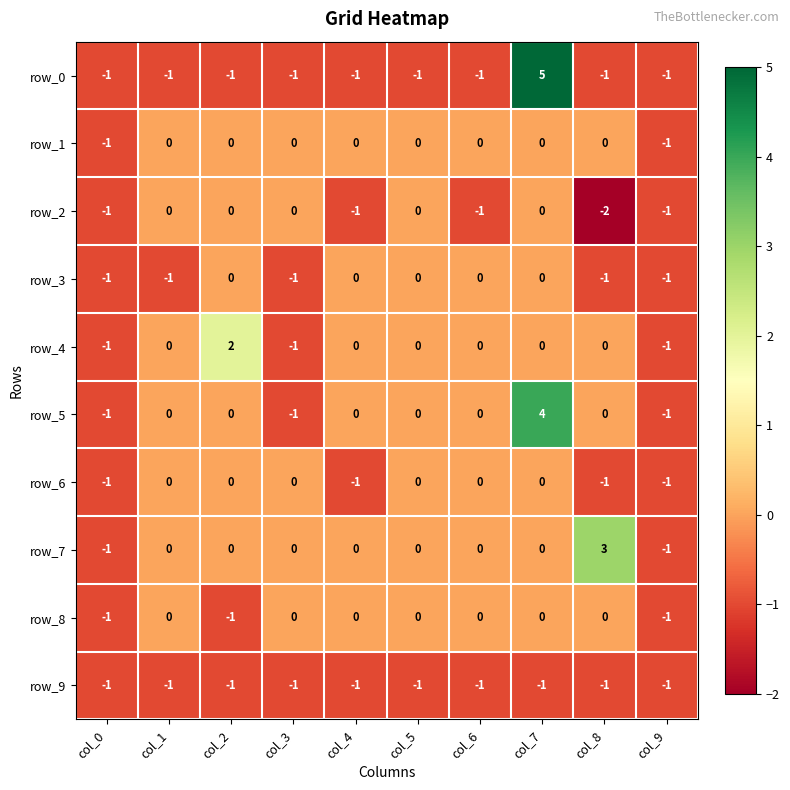

Reading left to right, transcribe all the data shown in this chart.

row_0: col_0=-1	col_1=-1	col_2=-1	col_3=-1	col_4=-1	col_5=-1	col_6=-1	col_7=5	col_8=-1	col_9=-1
row_1: col_0=-1	col_1=0	col_2=0	col_3=0	col_4=0	col_5=0	col_6=0	col_7=0	col_8=0	col_9=-1
row_2: col_0=-1	col_1=0	col_2=0	col_3=0	col_4=-1	col_5=0	col_6=-1	col_7=0	col_8=-2	col_9=-1
row_3: col_0=-1	col_1=-1	col_2=0	col_3=-1	col_4=0	col_5=0	col_6=0	col_7=0	col_8=-1	col_9=-1
row_4: col_0=-1	col_1=0	col_2=2	col_3=-1	col_4=0	col_5=0	col_6=0	col_7=0	col_8=0	col_9=-1
row_5: col_0=-1	col_1=0	col_2=0	col_3=-1	col_4=0	col_5=0	col_6=0	col_7=4	col_8=0	col_9=-1
row_6: col_0=-1	col_1=0	col_2=0	col_3=0	col_4=-1	col_5=0	col_6=0	col_7=0	col_8=-1	col_9=-1
row_7: col_0=-1	col_1=0	col_2=0	col_3=0	col_4=0	col_5=0	col_6=0	col_7=0	col_8=3	col_9=-1
row_8: col_0=-1	col_1=0	col_2=-1	col_3=0	col_4=0	col_5=0	col_6=0	col_7=0	col_8=0	col_9=-1
row_9: col_0=-1	col_1=-1	col_2=-1	col_3=-1	col_4=-1	col_5=-1	col_6=-1	col_7=-1	col_8=-1	col_9=-1